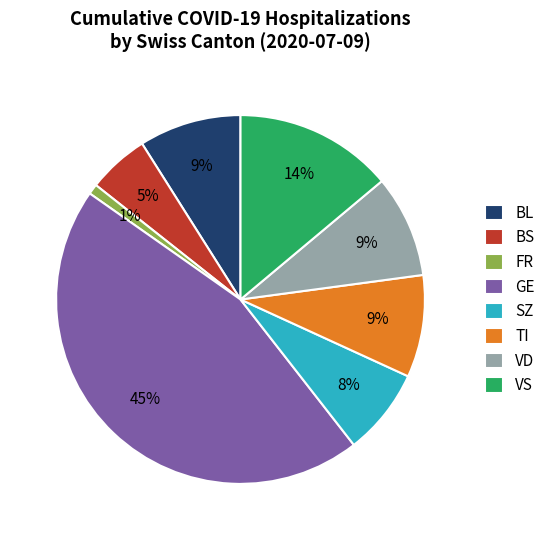

How many slices are in this pie chart?

8